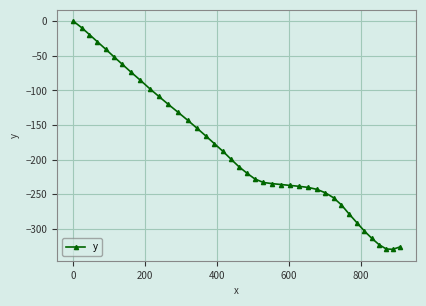

What is the value of the 30th point from the left?

-248.2